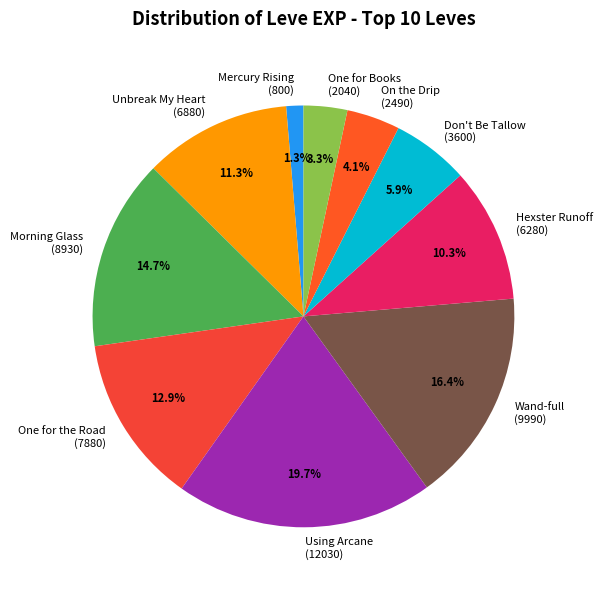

What is the total percentage of Mercury Rising (800) and Unbreak My Heart (6880)?

12.6%